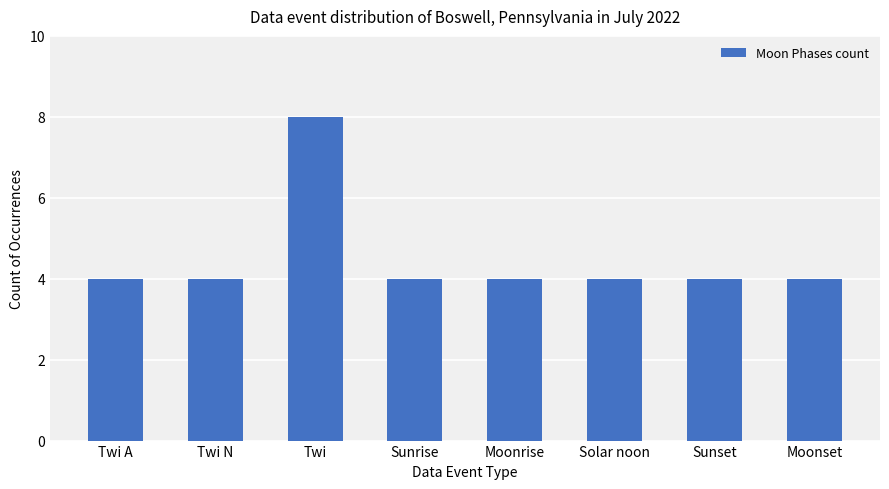

Reading left to right, transcribe all the data shown in this chart.

Twi A=4	Twi N=4	Twi=8	Sunrise=4	Moonrise=4	Solar noon=4	Sunset=4	Moonset=4